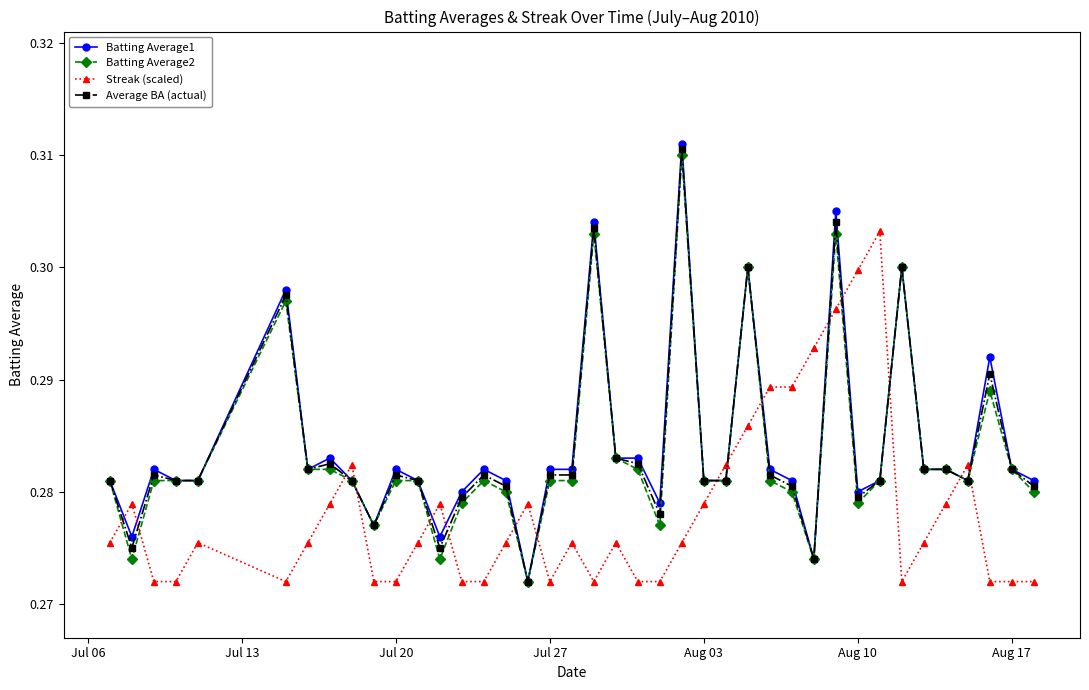

At how many categories does at least one series exceed 0?

40